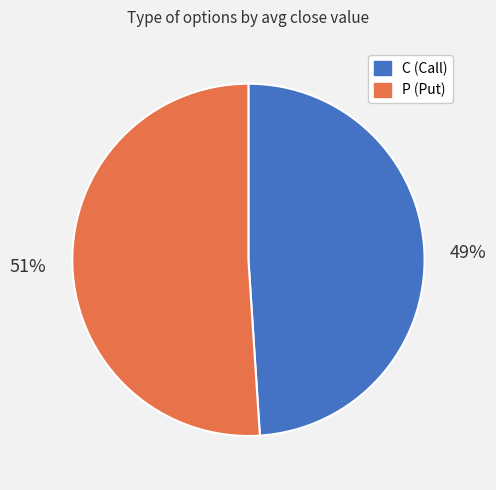

To the nearest percent, what is the difference between the largest and smallest slice percentages?

2%